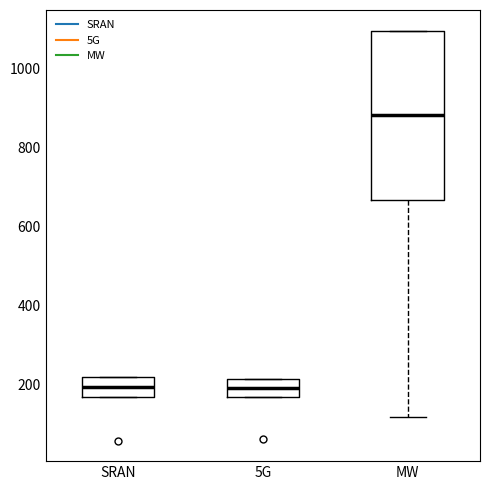

Reading left to right, transcribe this box plot: for each box, give where its median line is, the range the box spans, and where its two whiskers end, as read against the y-axis. The values are not printed on the chart, so give them approximately, as read against the axis.

SRAN: median 200, box 160 to 220, whiskers 160 to 220
5G: median 200, box 180 to 220, whiskers 180 to 220
MW: median 880, box 660 to 1100, whiskers 120 to 1100